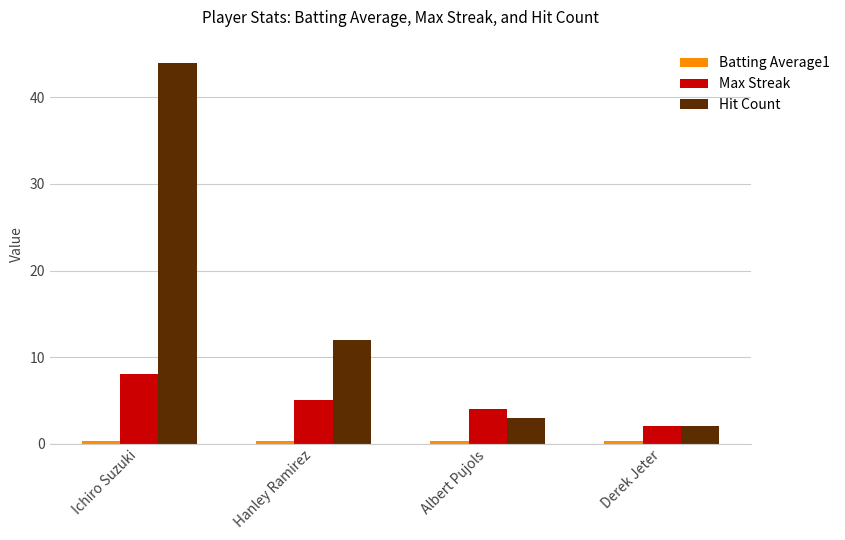

List the labels in order of Hit Count value, largest first.

Ichiro Suzuki, Hanley Ramirez, Albert Pujols, Derek Jeter